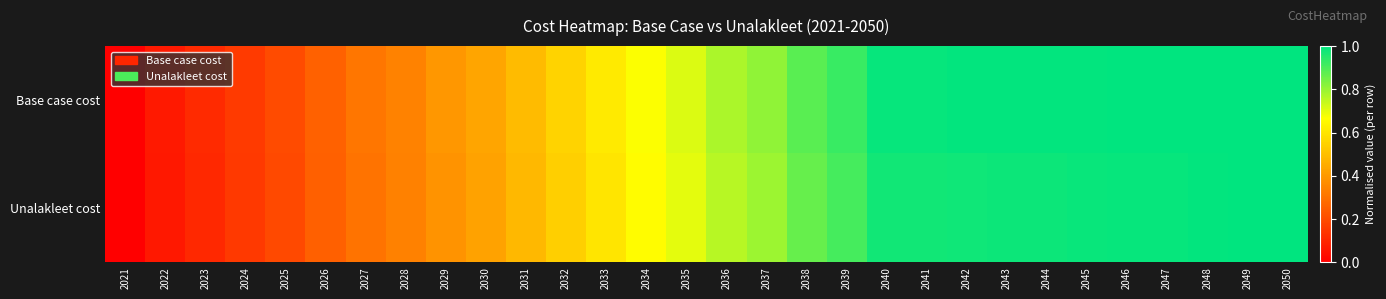

Between 2023 and 2040, which series saw the biggest shift?

Base case cost